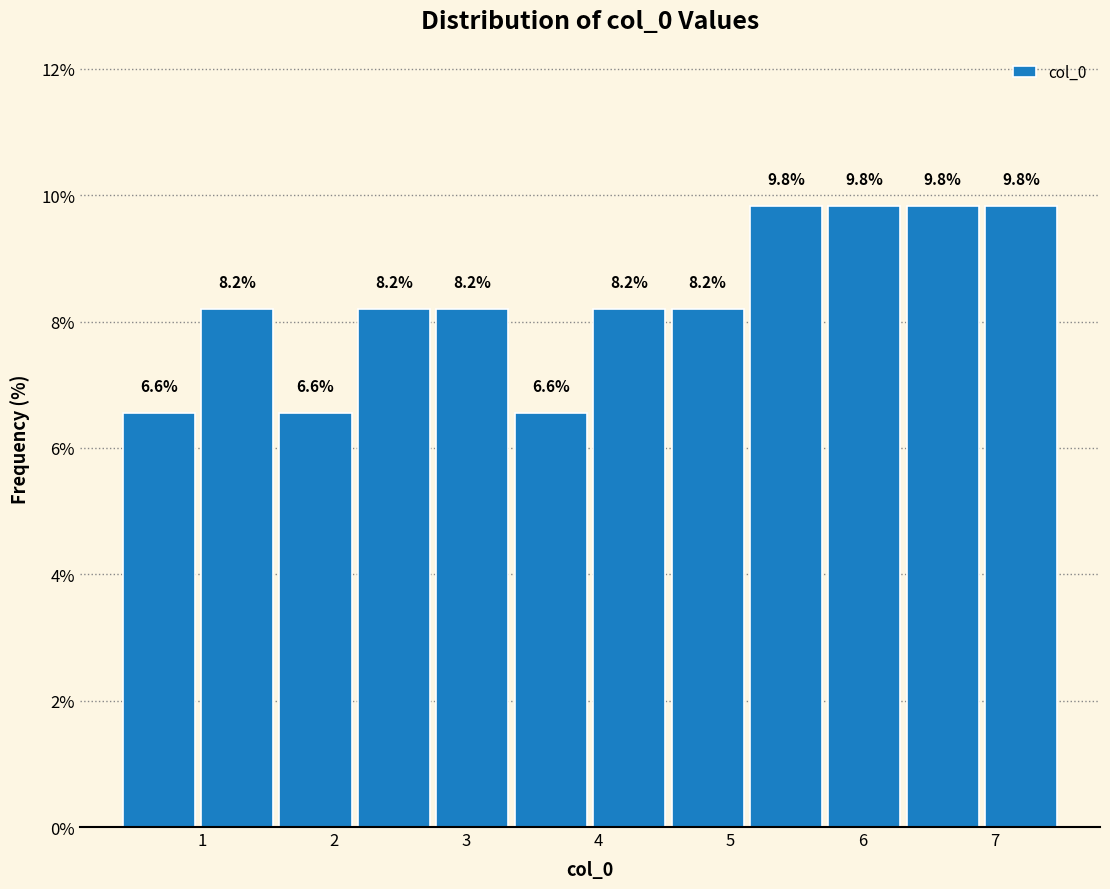

How tall is the bar that spans 5.7 to 6.3 on the x-axis? The bar edges are not printed on the chart, so give them approximately, as read against the axis.

9.8